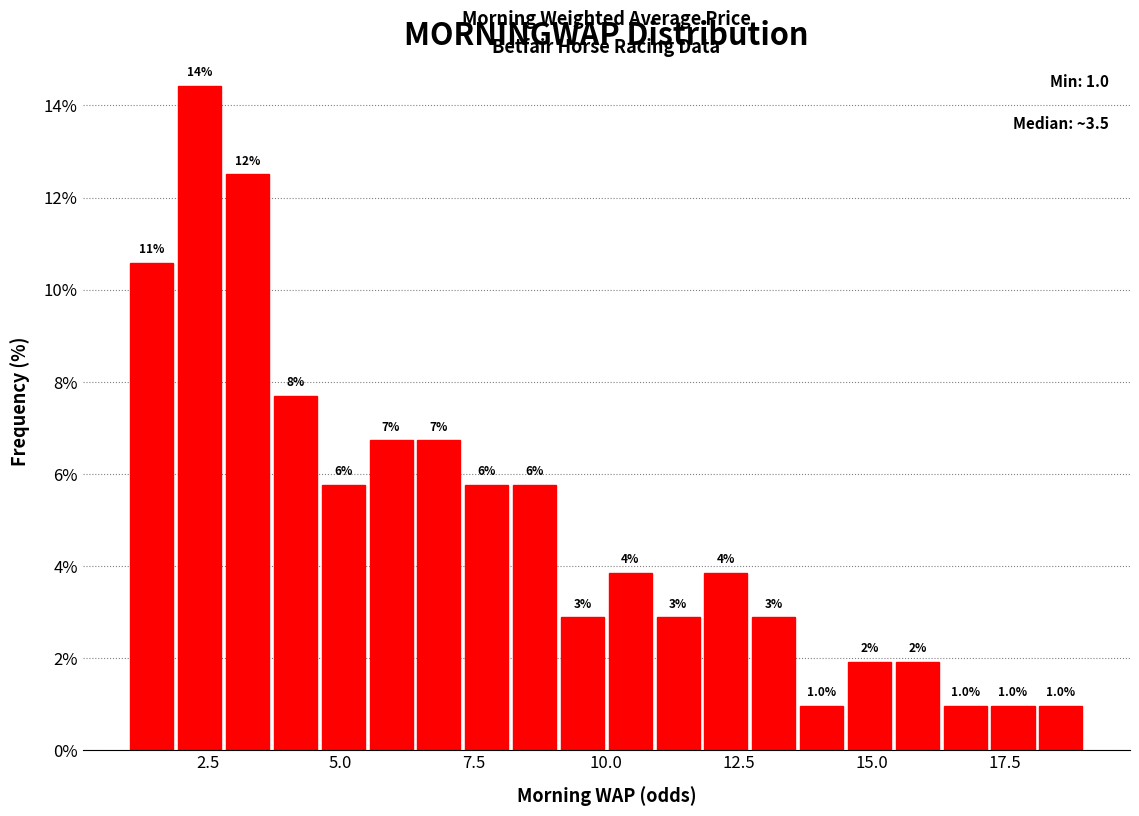

Around what value on the x-axis is the tallest bar? Give the approximate position of its centre, as read against the axis.

2.5